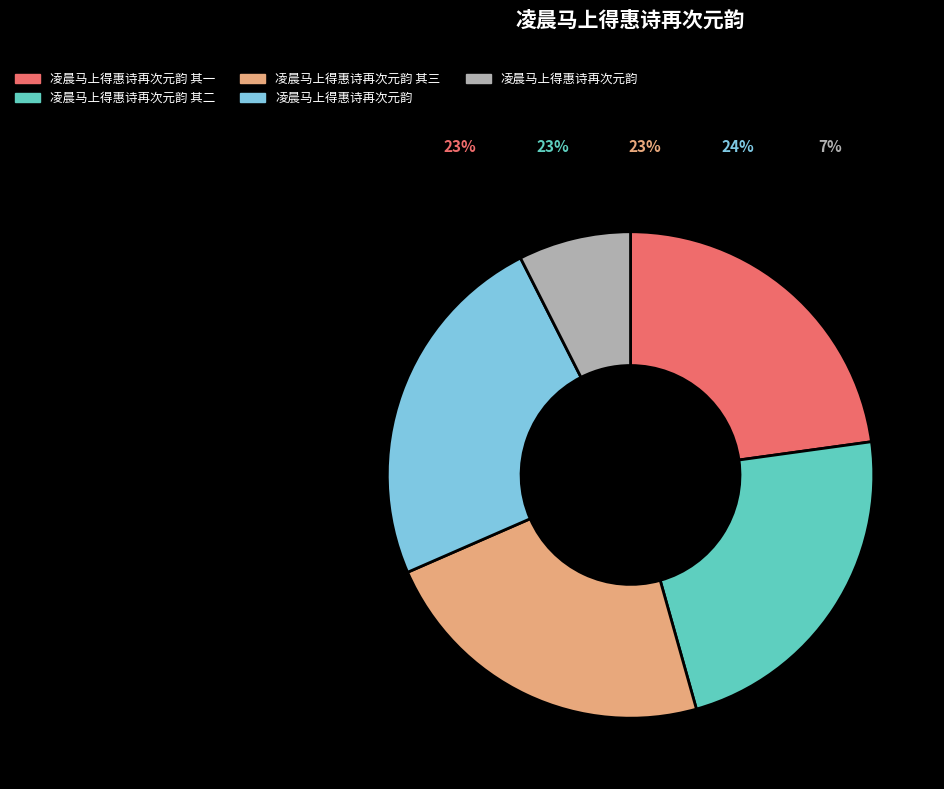

Is there any slice that represents more than half of the pie?

No